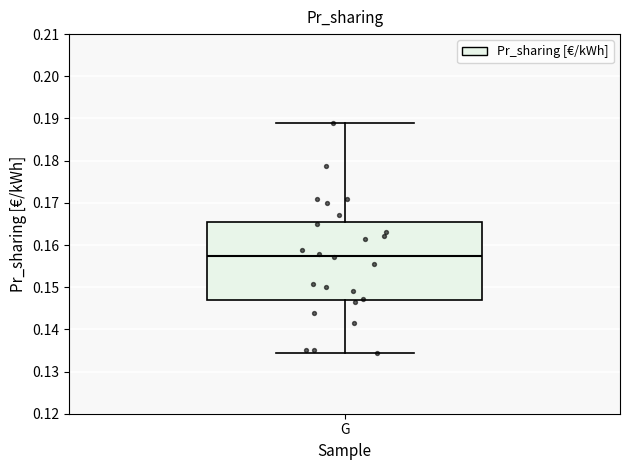

Transcribe this box plot: give where the median line is, the range the box spans, and where the two whiskers end, as read against the y-axis. The values are not printed on the chart, so give them approximately, as read against the axis.

median 0.157, box 0.147 to 0.165, whiskers 0.134 to 0.189